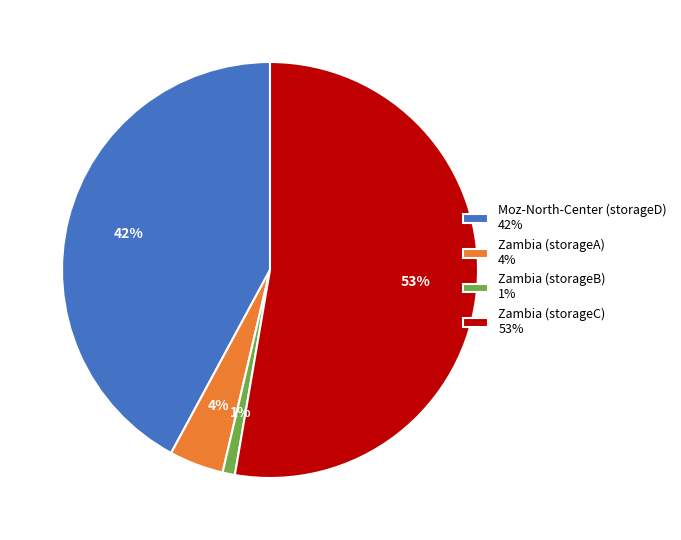

To the nearest percent, what is the combined percentage of Zambia (storageC) and Zambia (storageA)?

57%